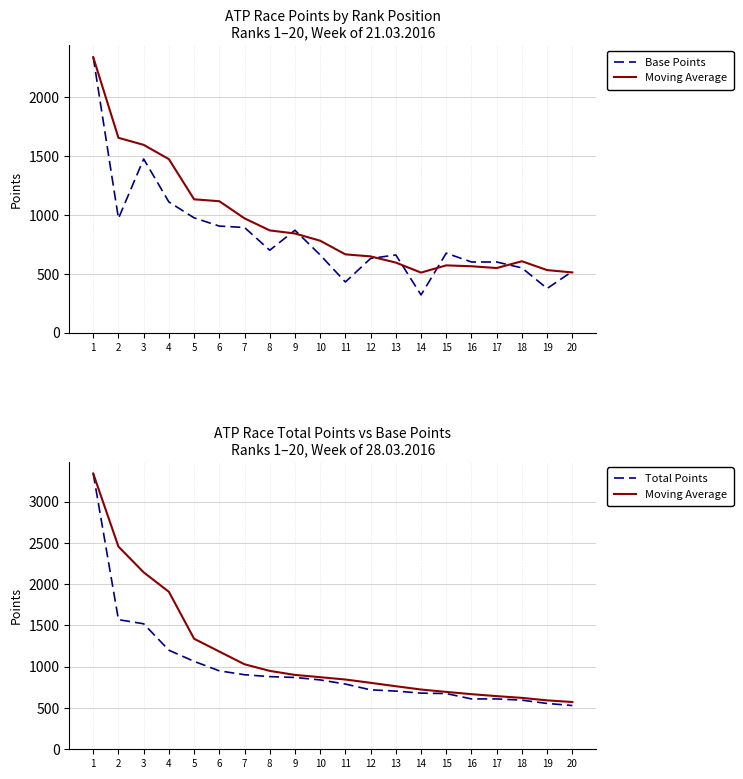

At which label does Total Points first exceed 840?

1